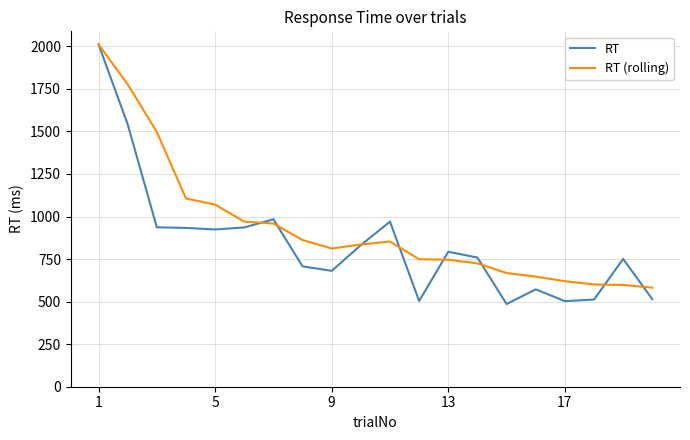

List the series in order of their overall mean, lowest first.

RT, RT (rolling)